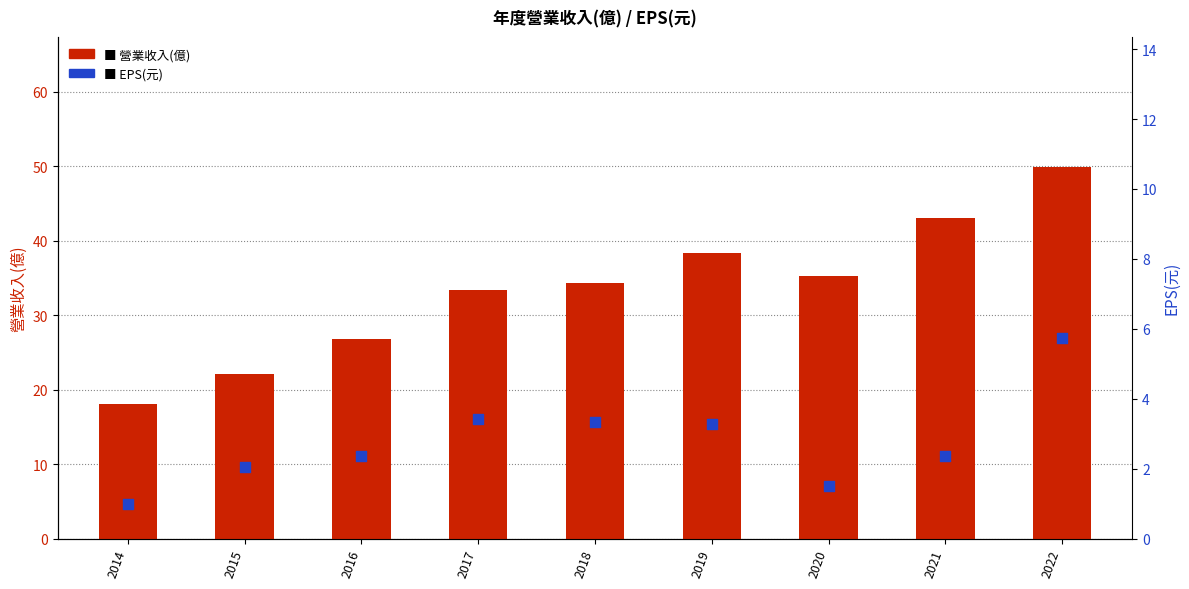

Which series has the largest total across all categories?

營業收入(億)